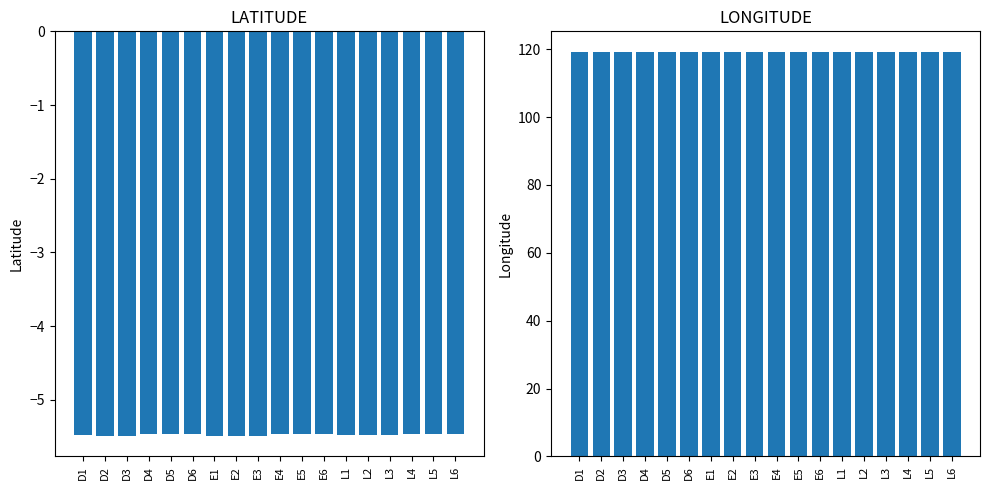

At which category is the sum across all series the highest?

L4